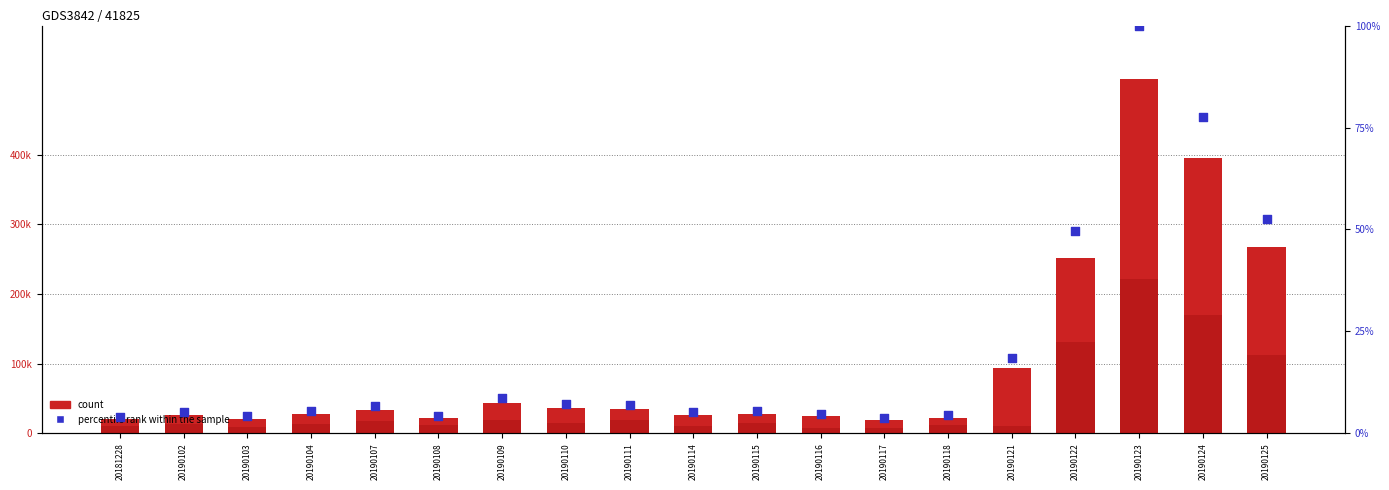

What is the total value across all series at 20190118?

35081.4